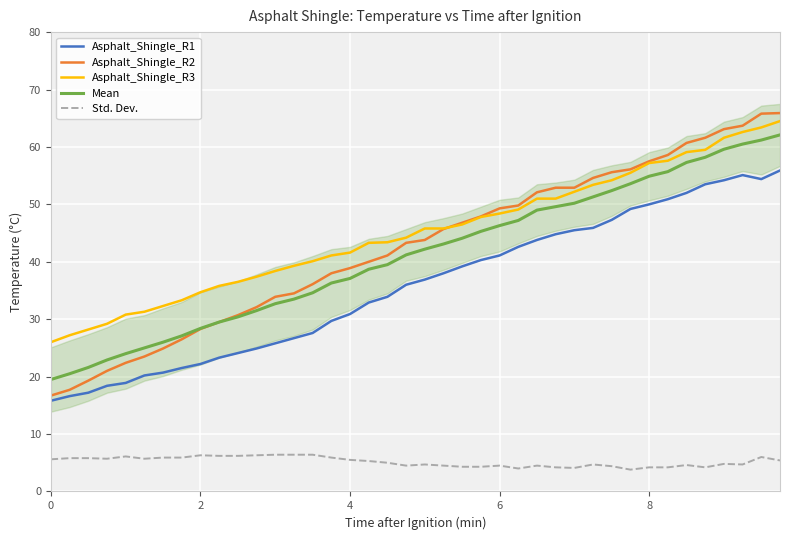

What is the minimum value for Std. Dev.?

3.8